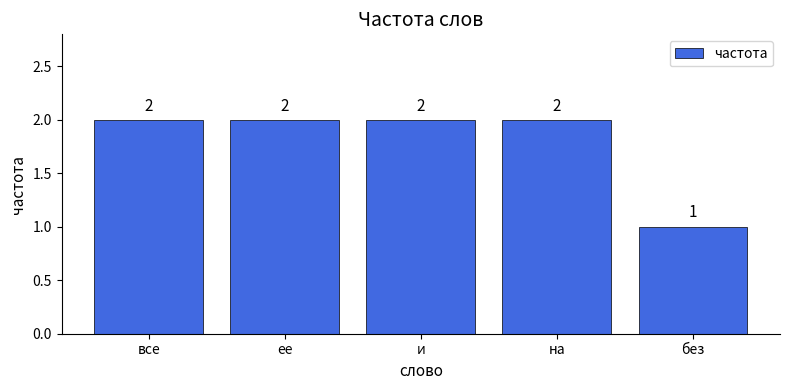

What position from the left is все?

1